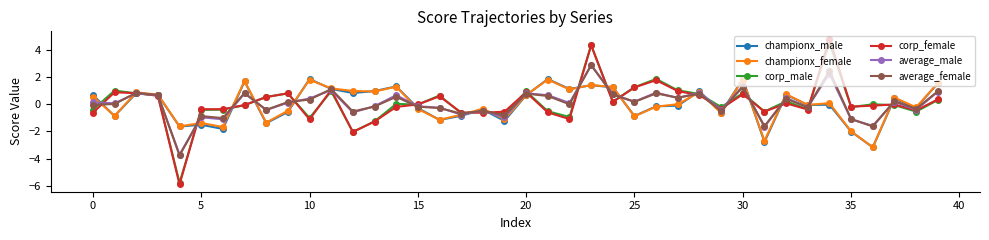

What is the value of the average_female point at the 30th from the left?

-0.5